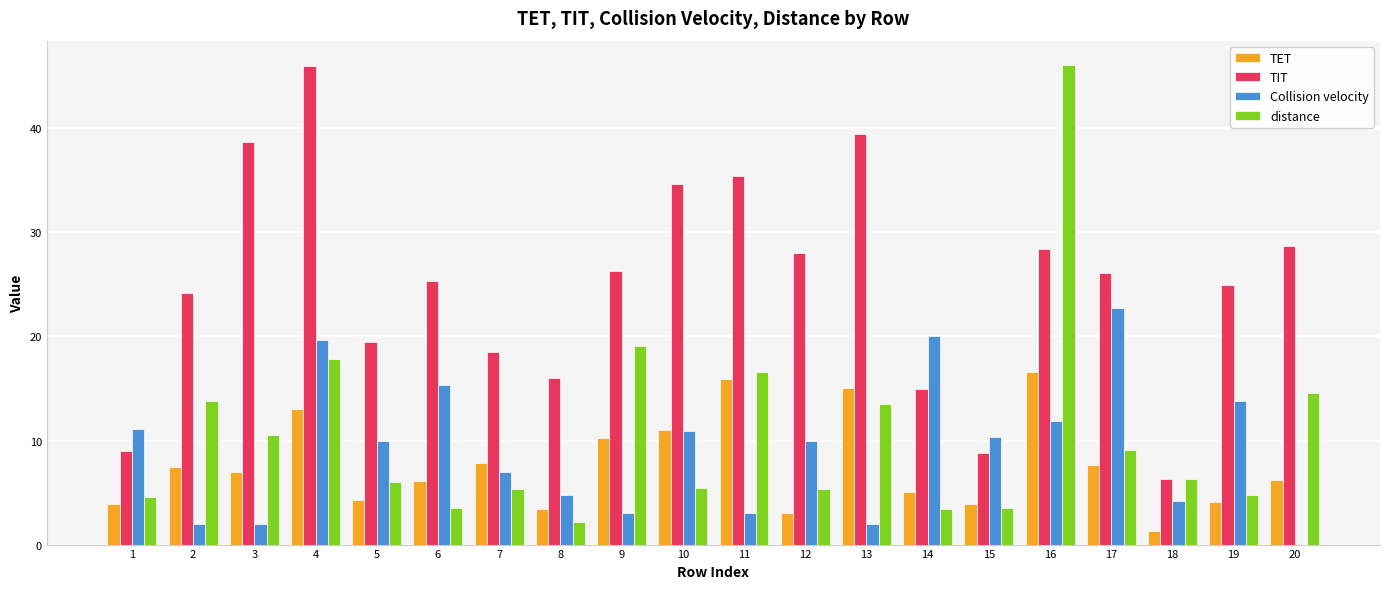

The value of distance at 4 is 17.9. True or false?

True